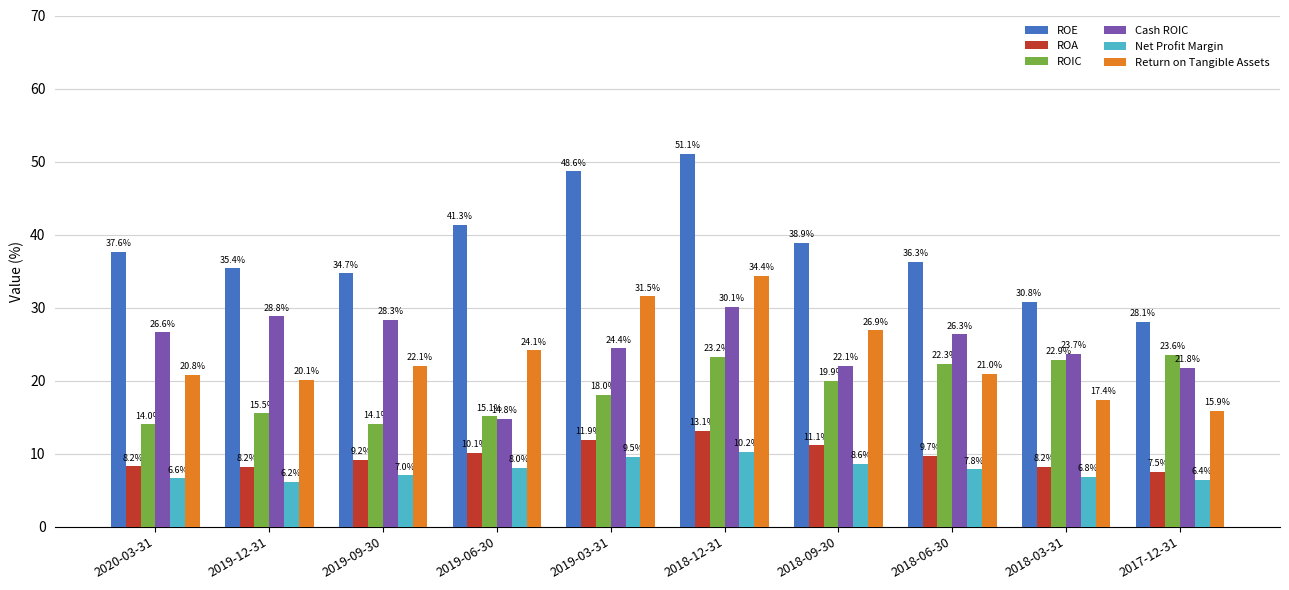

What position from the right is 2019-06-30?

7